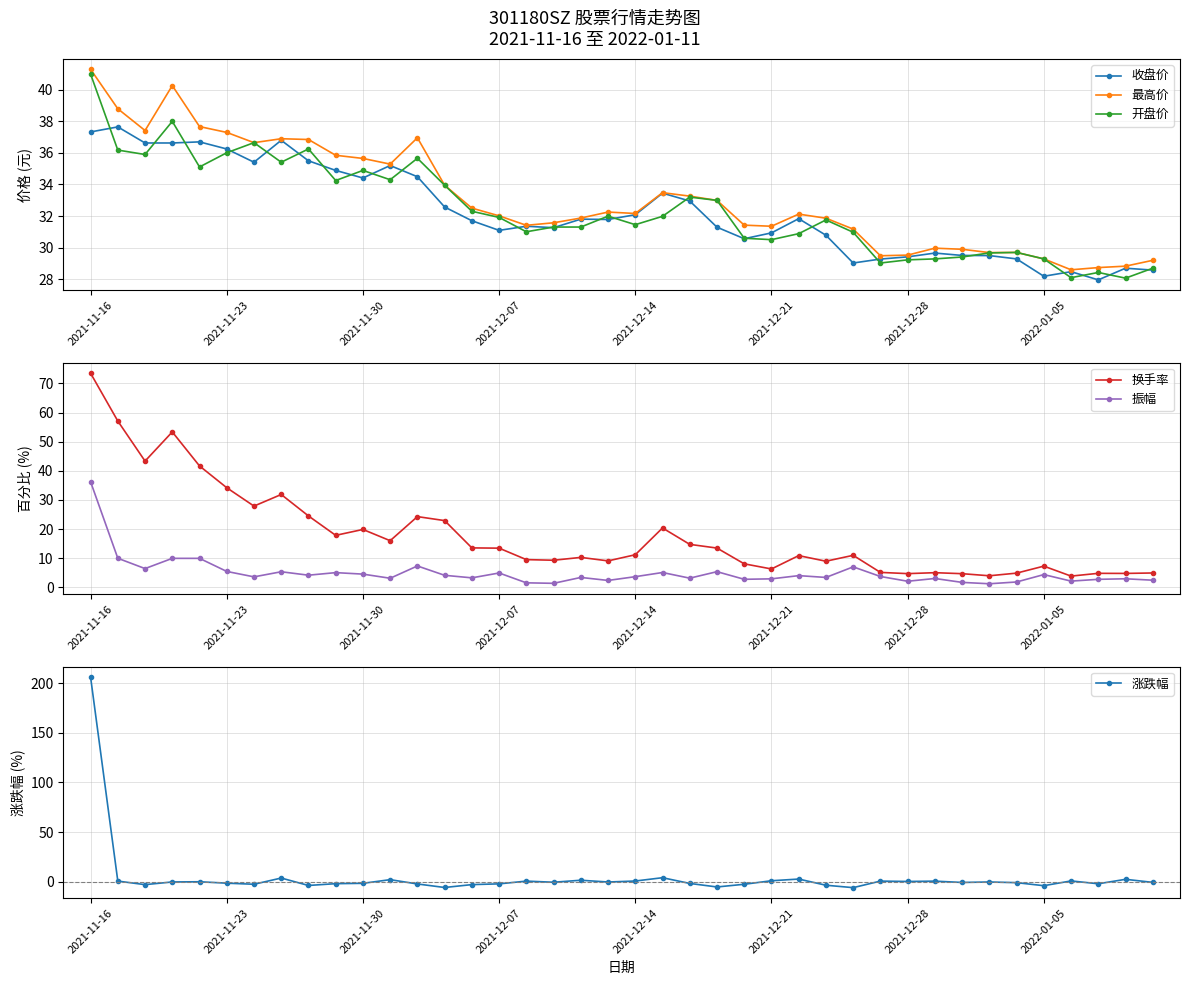

Is it true that 振幅 equals 4.5 at 2021-11-30?

True